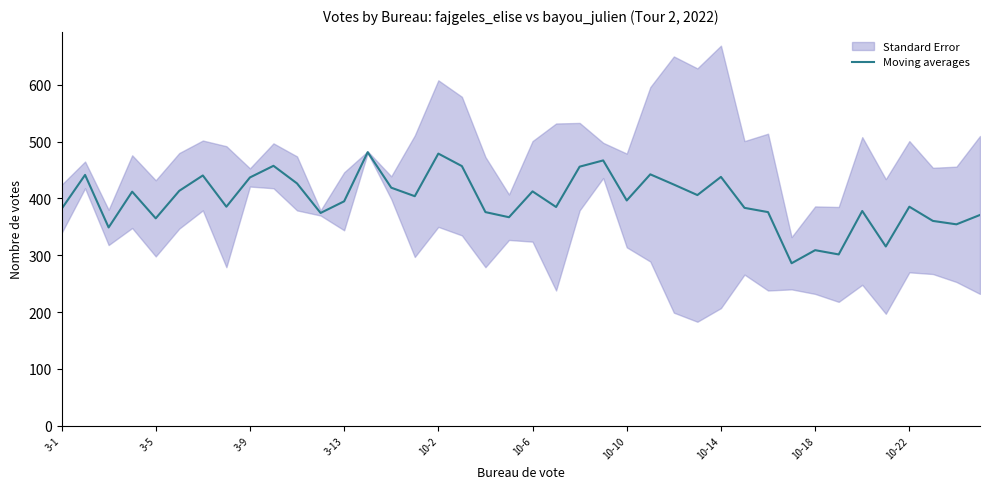

Where is the data nearest to the value 383?

29